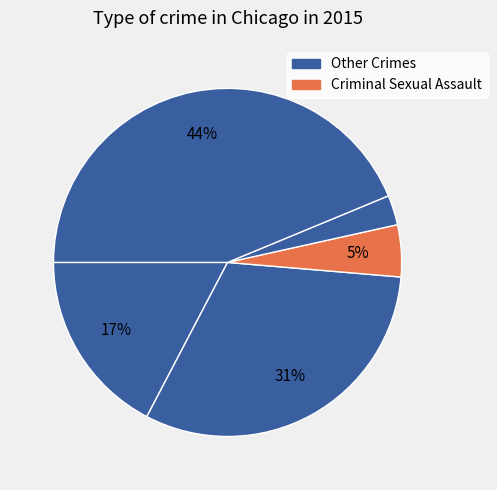

Count the number of slices in the pie.

5